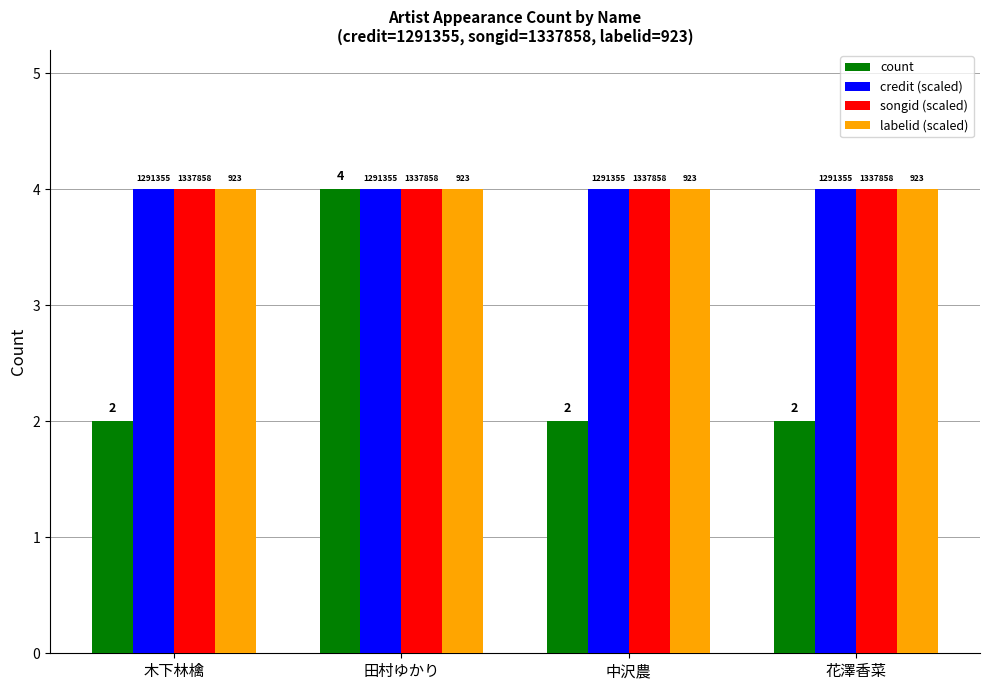

The labelid (scaled) series shows 4 at 木下林檎. True or false?

True